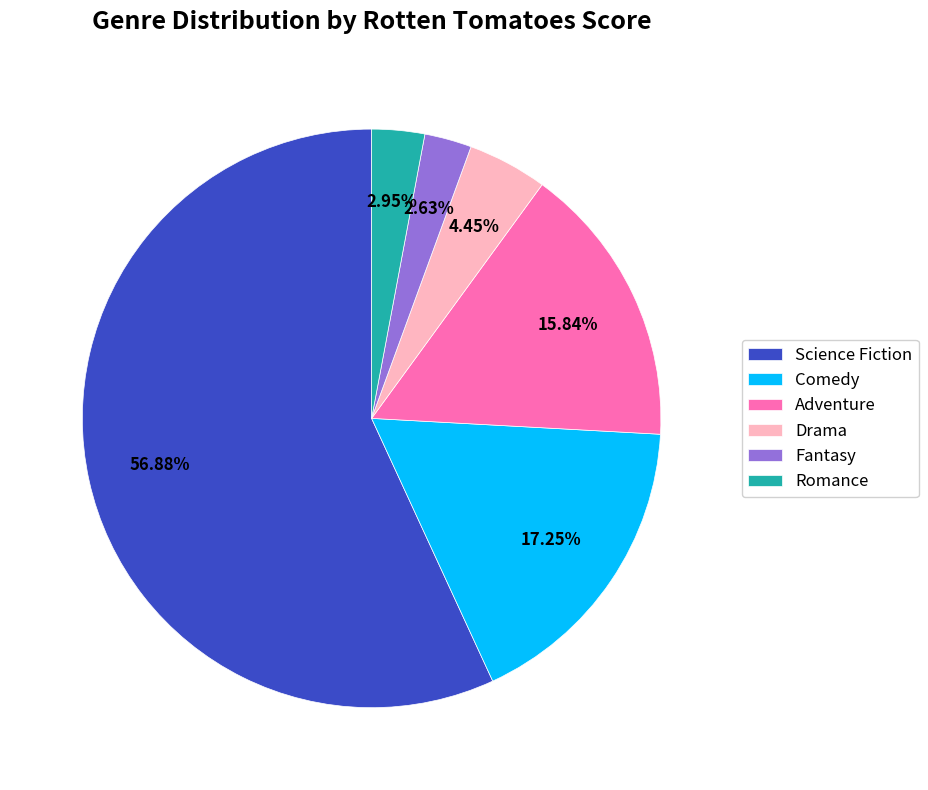

Which category accounts for the majority?

Science Fiction